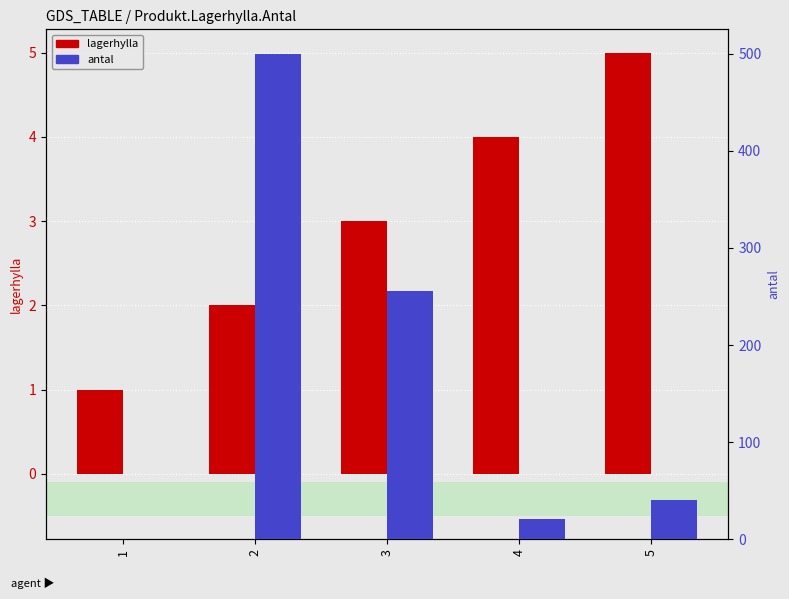

Is it true that lagerhylla equals 5 at 5?

True